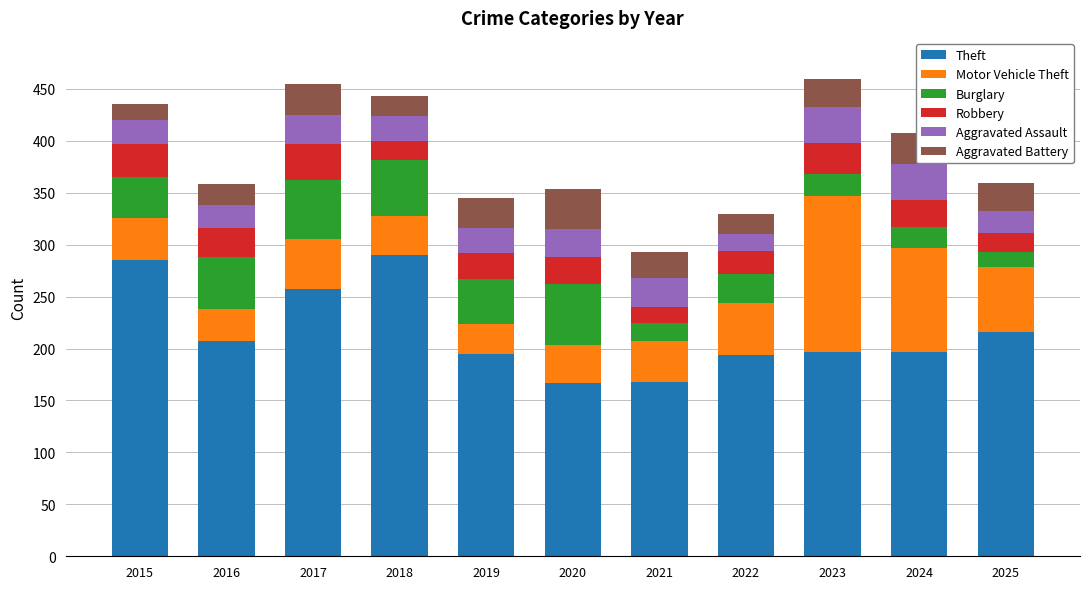

What is the sum of all Theft values?

2373